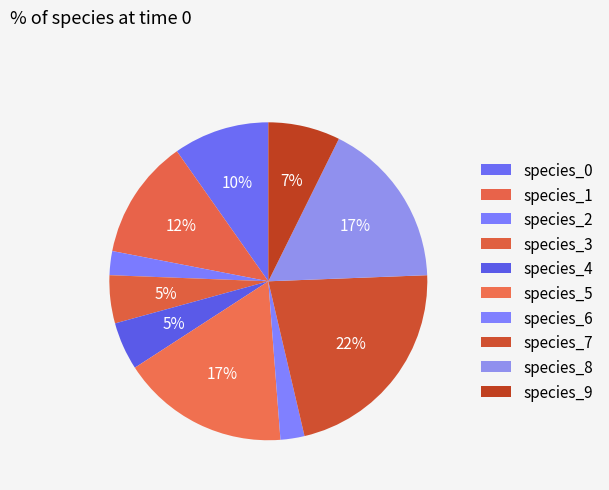

Which slice is the largest?

species_7